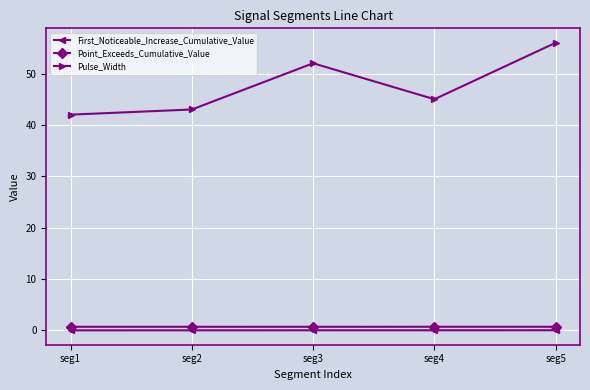

True or false: Point_Exceeds_Cumulative_Value and First_Noticeable_Increase_Cumulative_Value cross at least once.

False